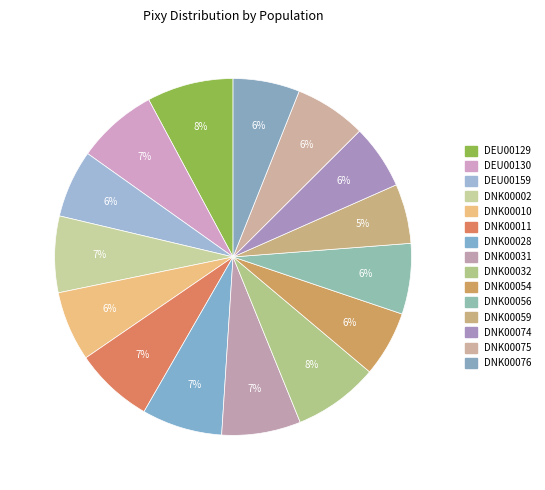

What percentage is the DNK00028 slice, to the nearest percent?

7%